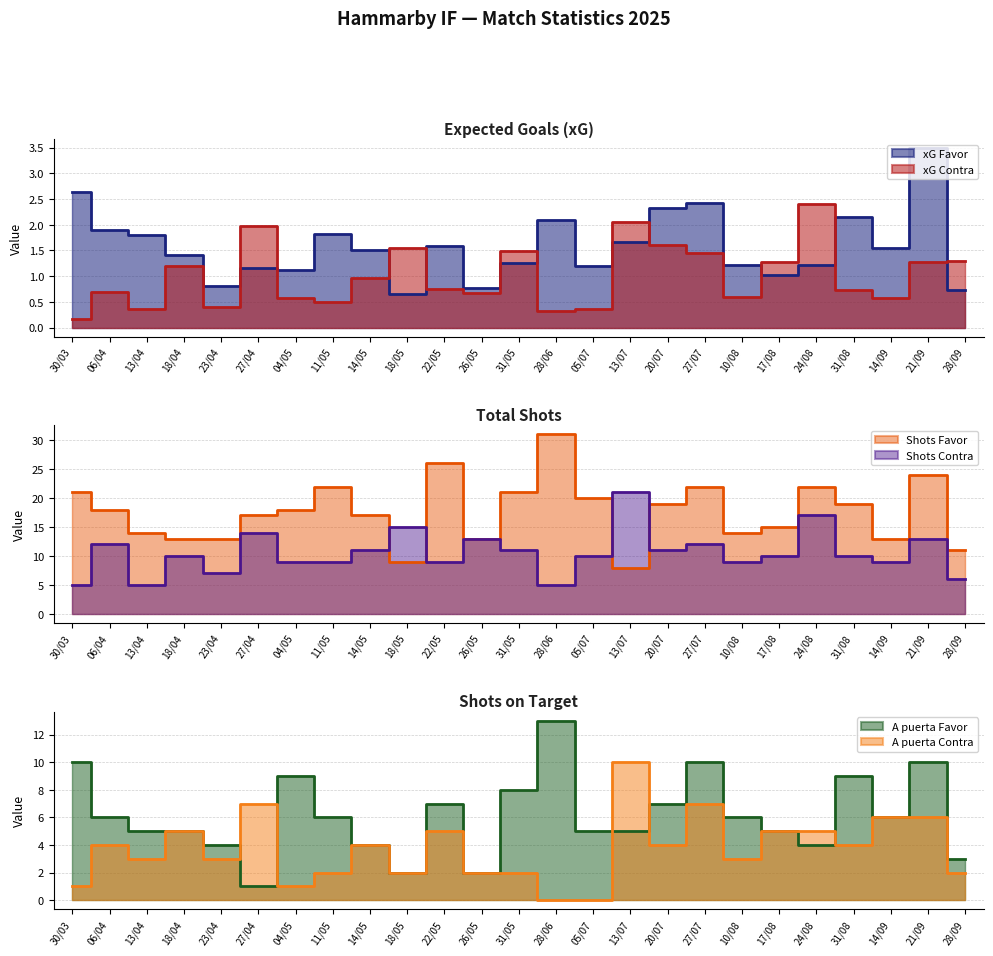

True or false: Shots Contra has a value of 4.9 at 17/08.

False